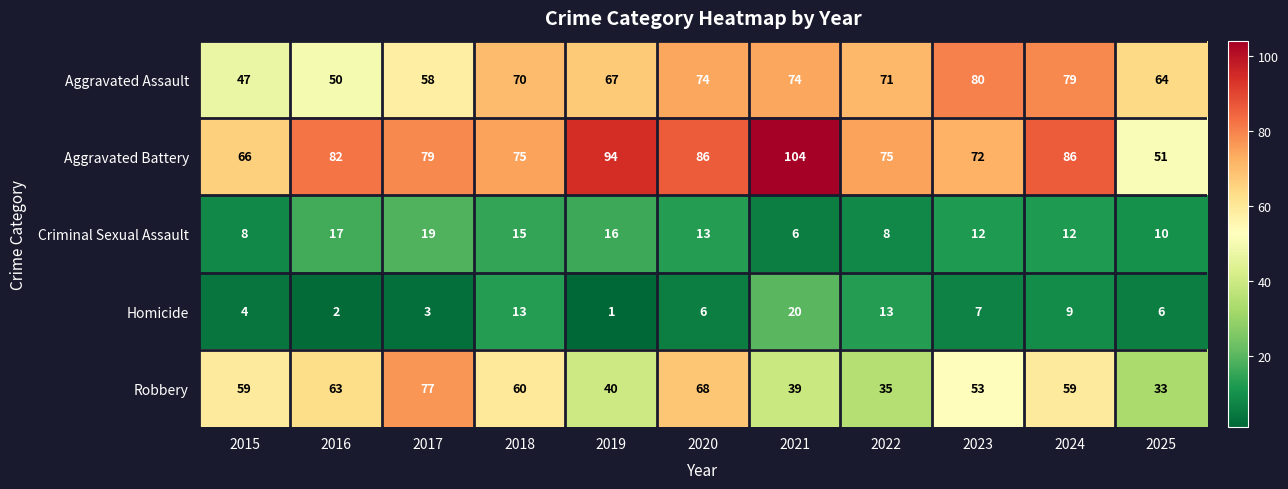

Between 2015 and 2019, which series saw the biggest shift?

Aggravated Battery